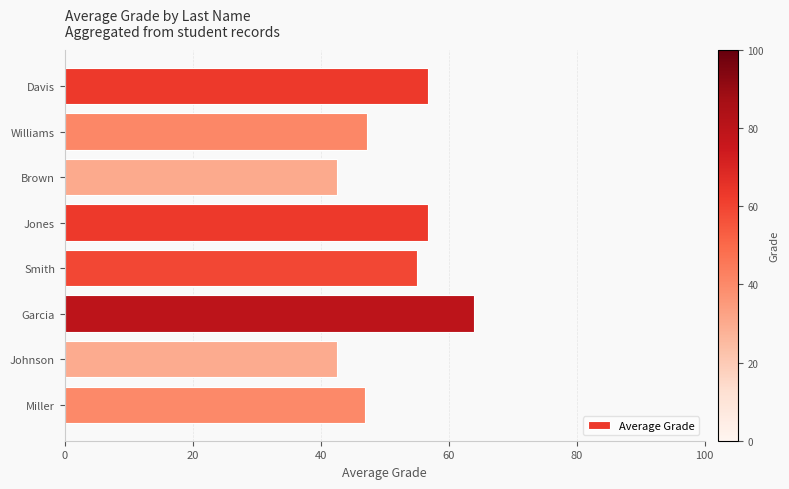

Which category has the highest value across all series?

Garcia